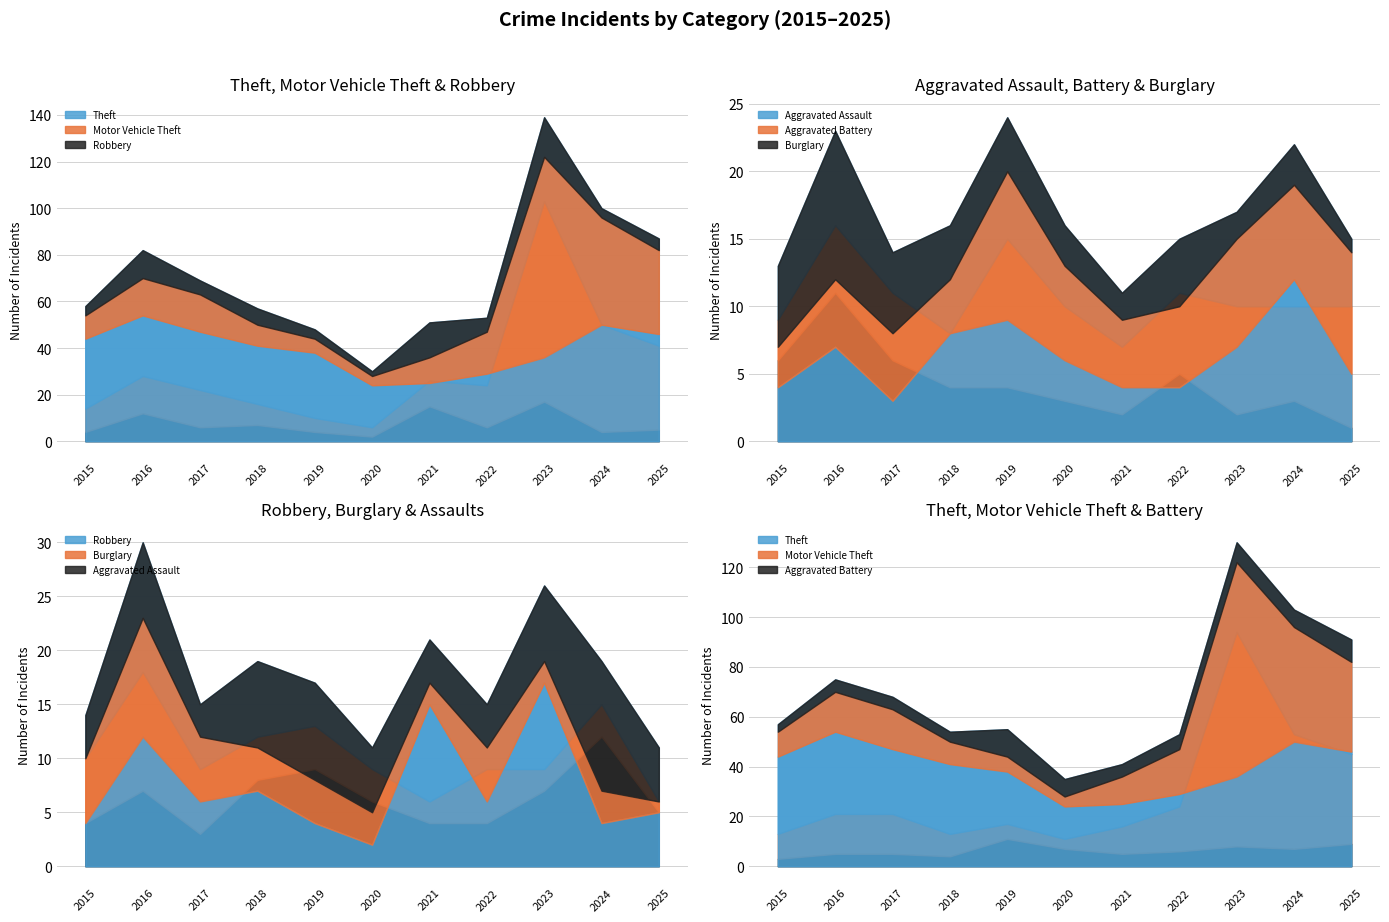

Which has a higher value, 2017 or 2022?

2017